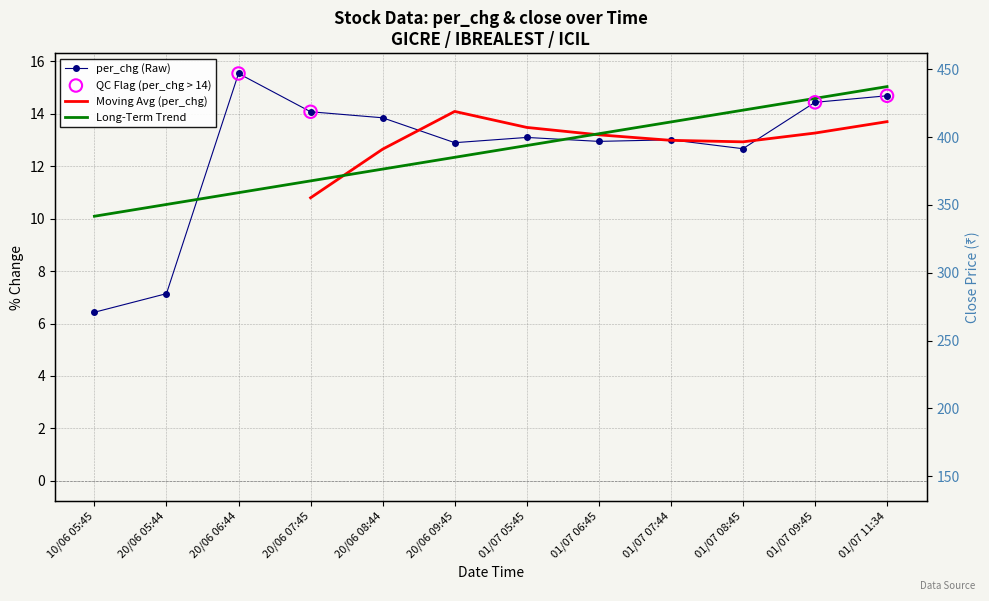

Is the value of per_chg at 10/06 05:45 greater than the value of close at 20/06 07:45?

No